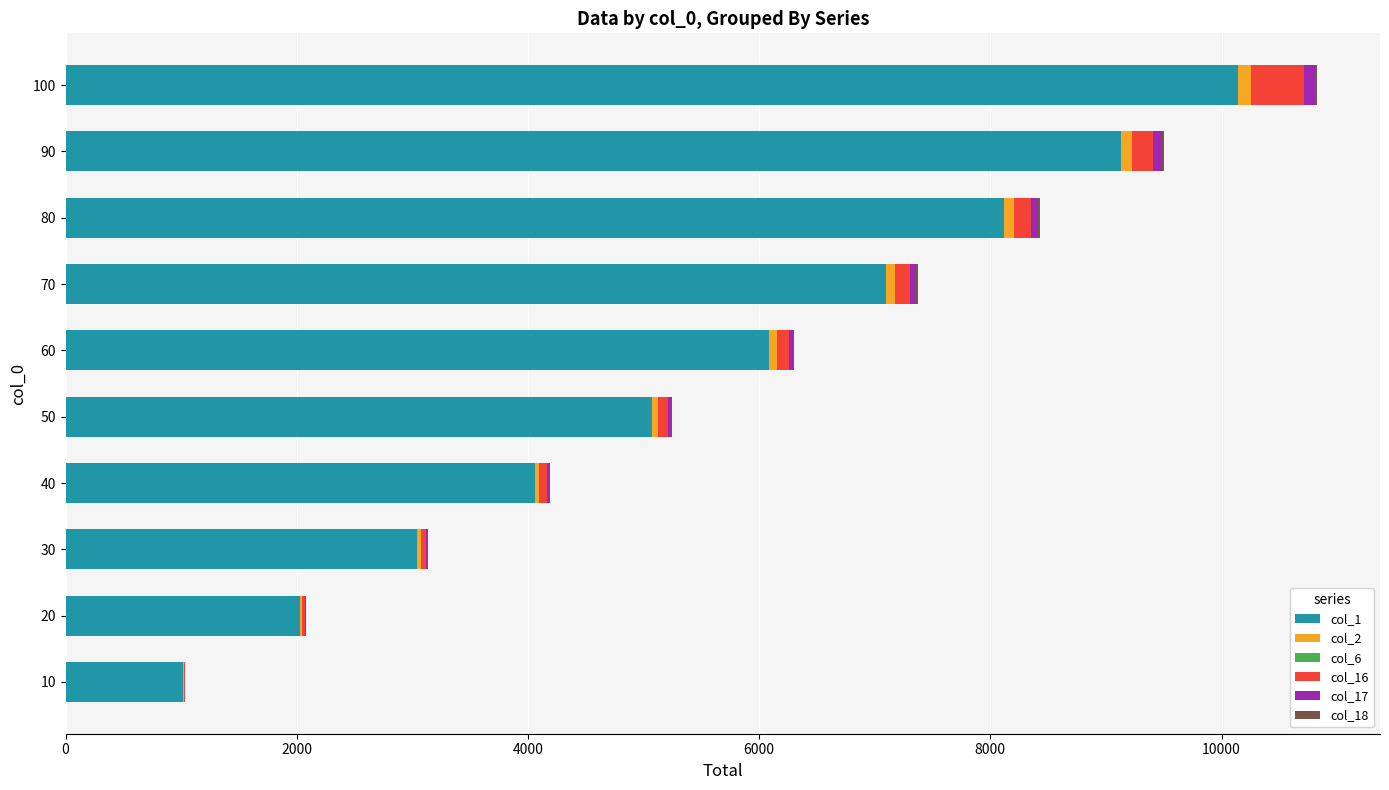

What is the maximum value for col_1?

10143.8